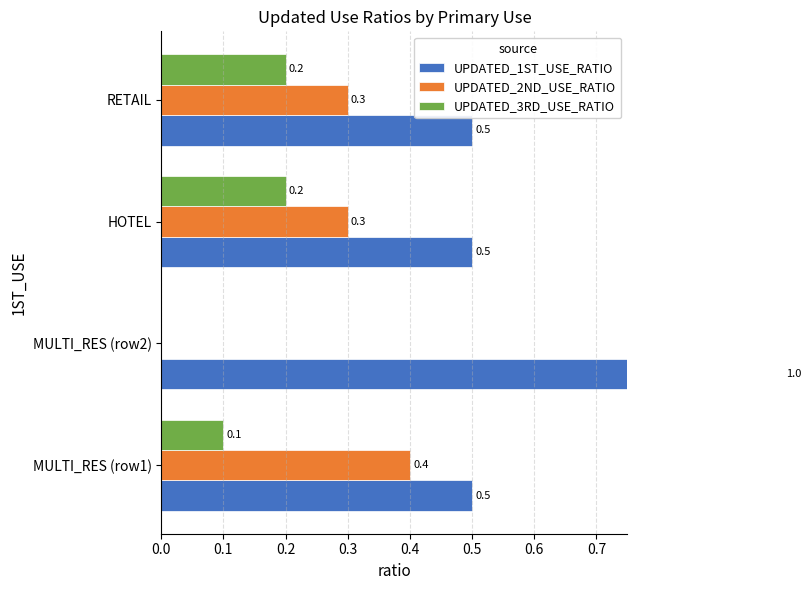

True or false: UPDATED_2ND_USE_RATIO has a value of 0.2 at RETAIL.

False